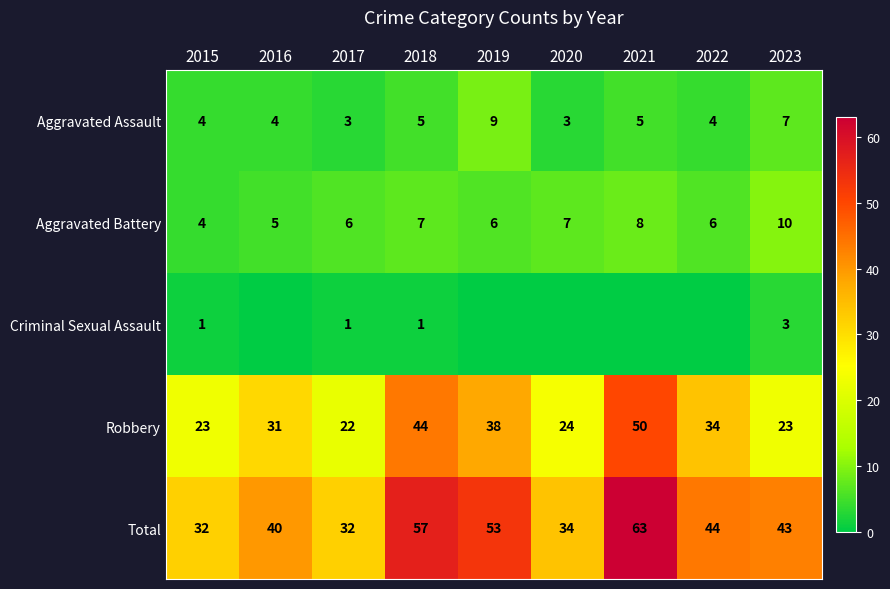

Read the Aggravated Assault value at 2017.

3